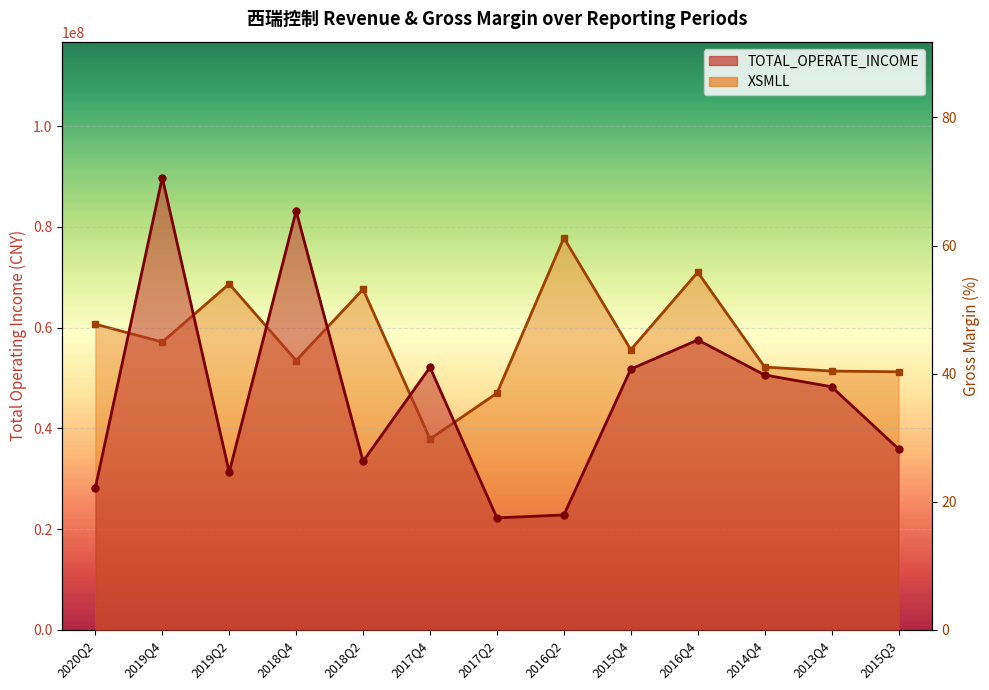

The TOTAL_OPERATE_INCOME series shows 9619036.6 at 2020Q2. True or false?

False